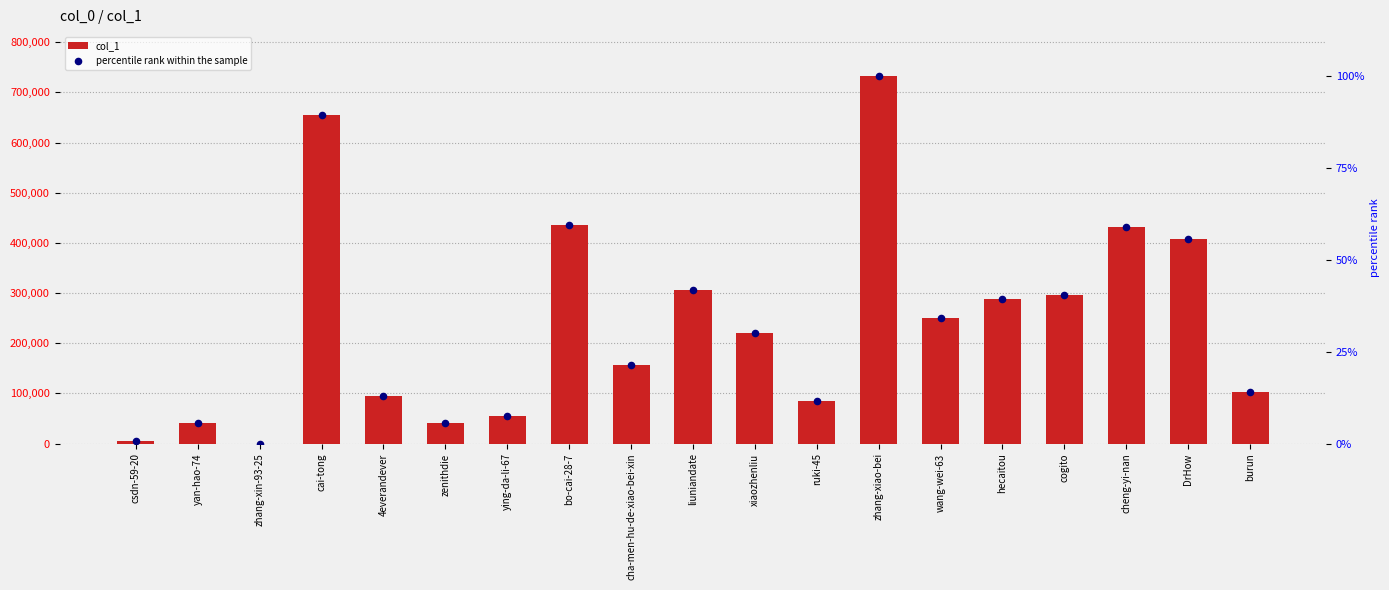

Which series has the largest total across all categories?

col_1